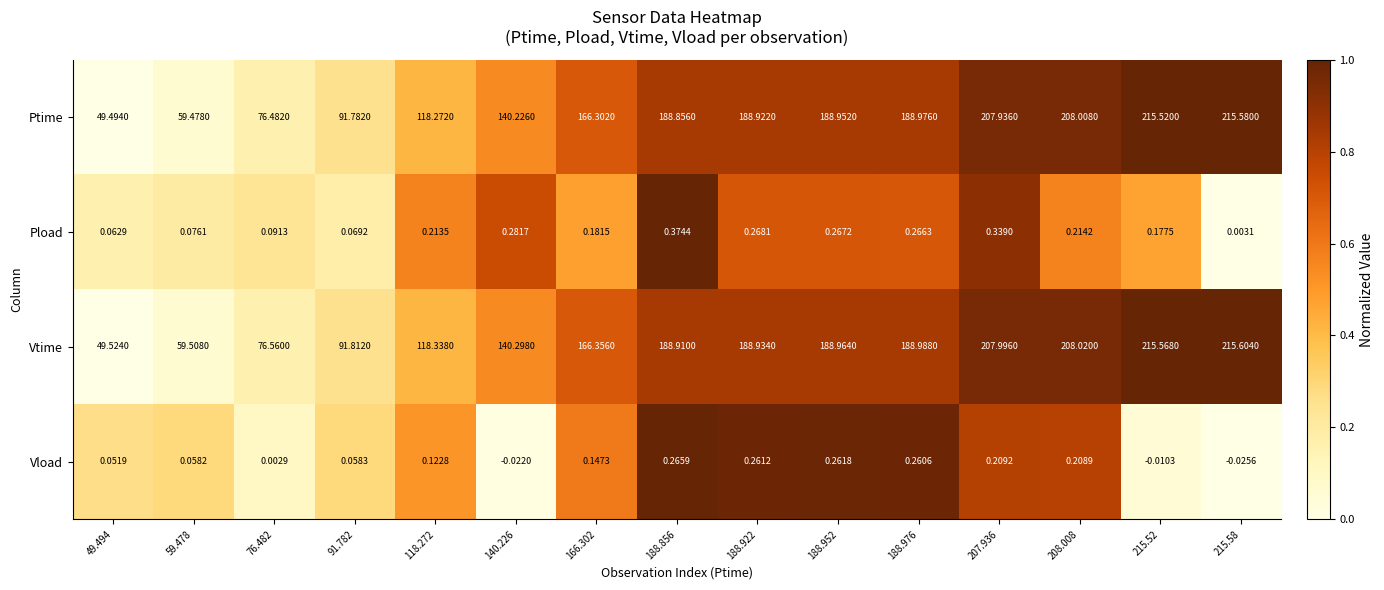

Which series has the largest total across all categories?

Vtime